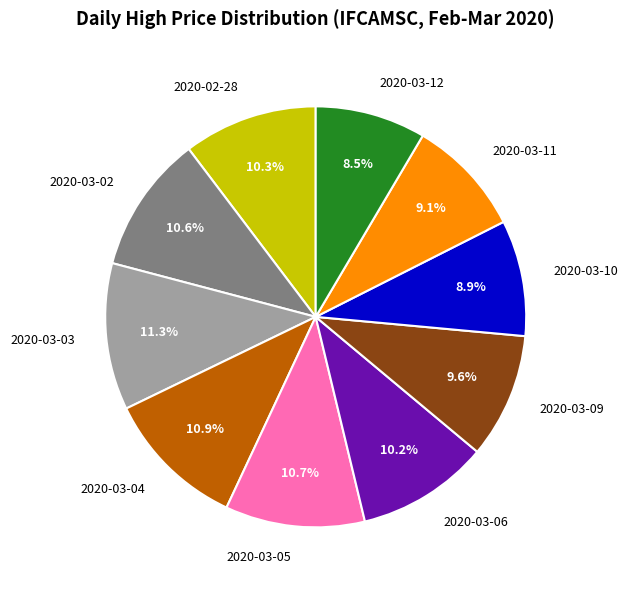

True or false: 2020-03-10 accounts for 9% of the total.

True